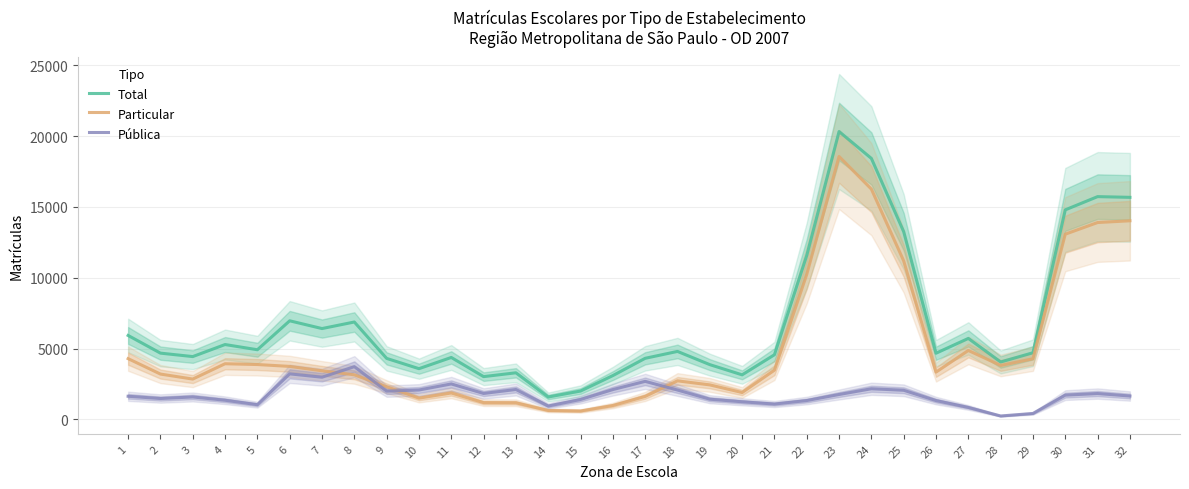

What are all the series names shown in the legend?

Total, Particular, Pública